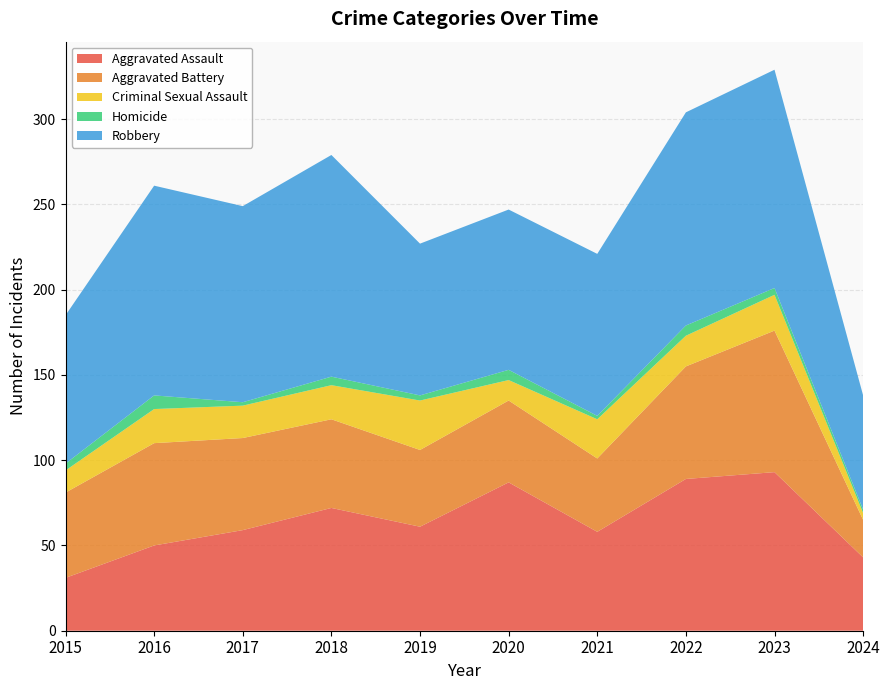

Reading left to right, what are all the values shown in this chart?

Aggravated Assault: 2015=31	2016=50	2017=59	2018=72	2019=61	2020=87	2021=58	2022=89	2023=93	2024=43
Aggravated Battery: 2015=50	2016=60	2017=54	2018=52	2019=45	2020=48	2021=43	2022=66	2023=83	2024=22
Criminal Sexual Assault: 2015=13	2016=20	2017=19	2018=20	2019=29	2020=12	2021=23	2022=18	2023=21	2024=4
Homicide: 2015=4	2016=8	2017=2	2018=5	2019=3	2020=6	2021=2	2022=6	2023=4	2024=2
Robbery: 2015=87	2016=123	2017=115	2018=130	2019=89	2020=94	2021=95	2022=125	2023=128	2024=67